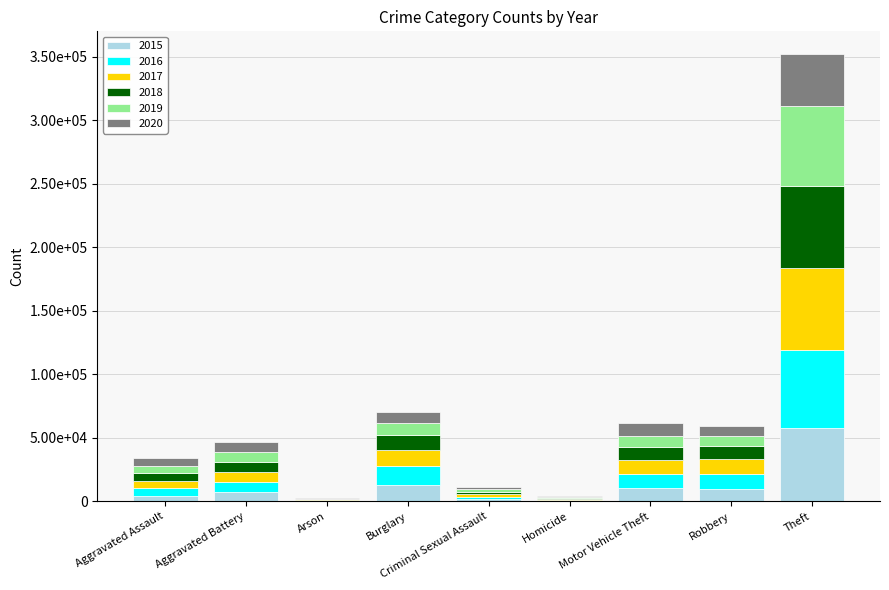

At how many categories does at least one series exceed 8716?

4